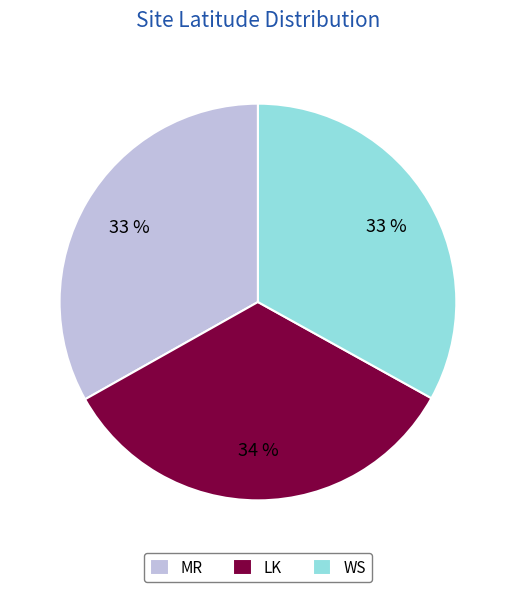

To the nearest percent, what is the combined percentage of MR and WS?

66%